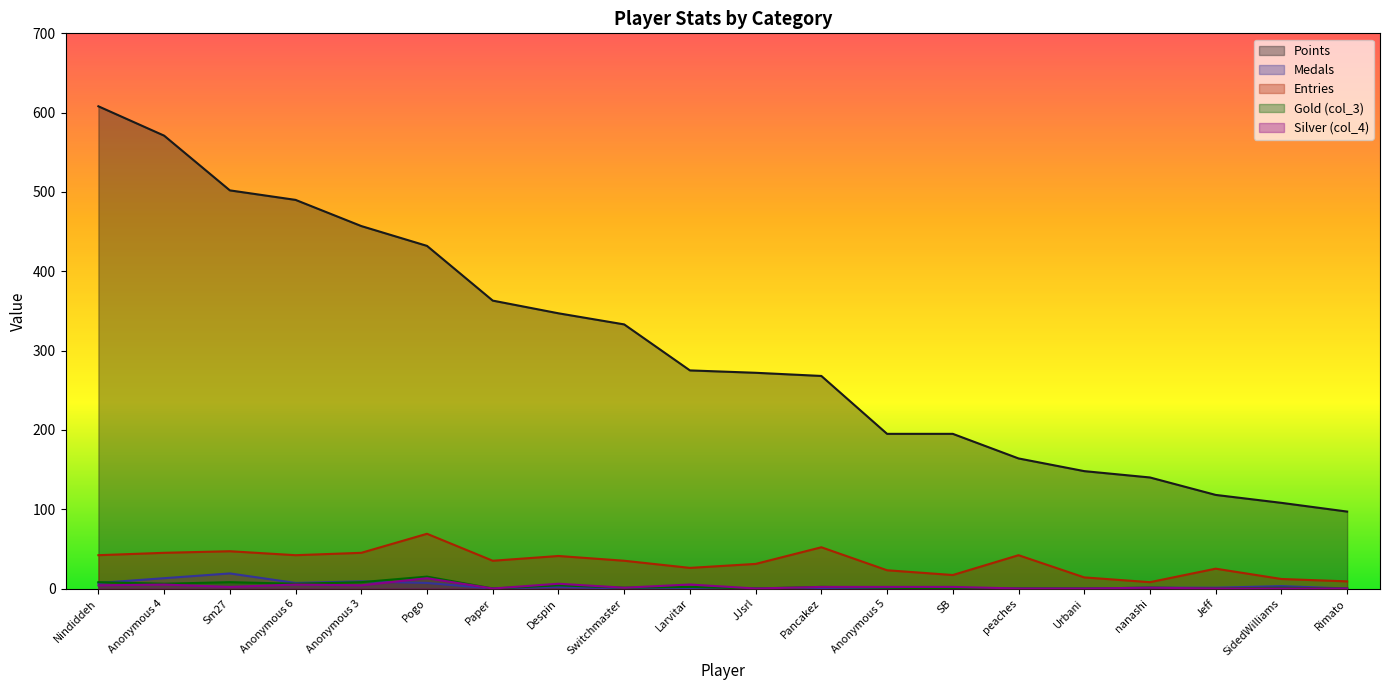

List the series in order of their peak value, lowest first.

col_4, col_3, Medals, Entries, Points